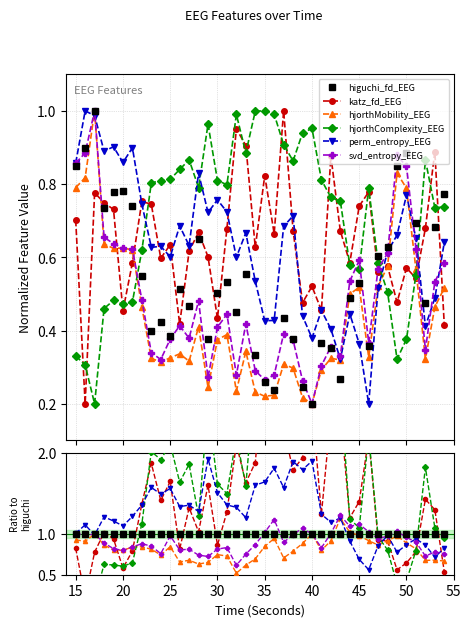

The svd_entropy_EEG series shows 1.2 at 50. True or false?

False